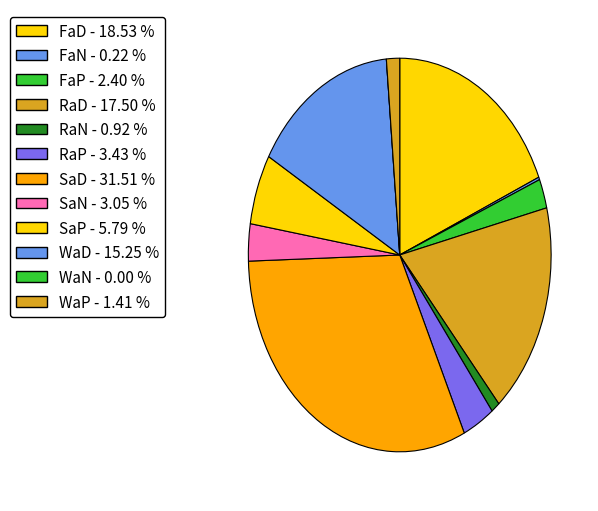

Is it true that RaP is 15% of the pie?

False